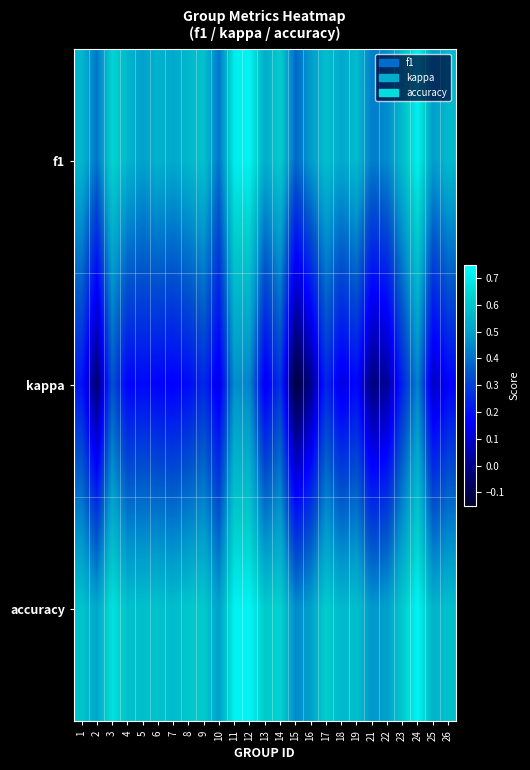

Which series has the widest spread of values?

kappa